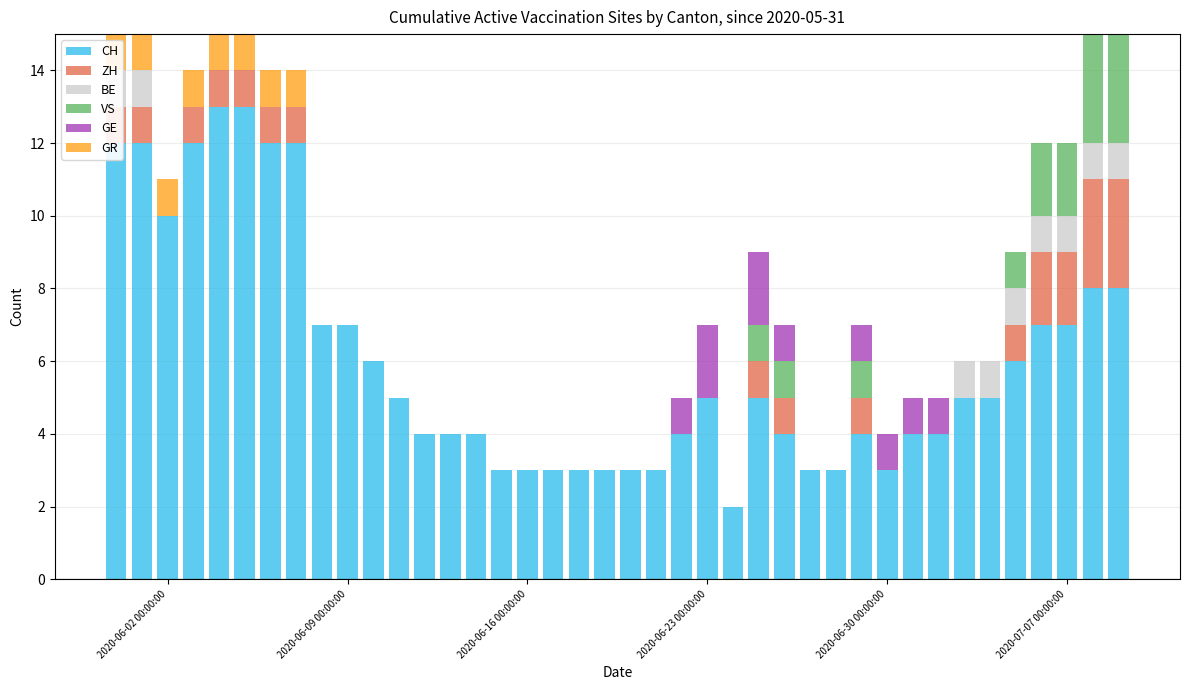

Reading left to right, list all the values displayed in this chart.

CH: 12	12	10	12	13	13	12	12	7	7	6	5	4	4	4	3	3	3	3	3	3	3	4	5	2	5	4	3	3	4	3	4	4	5	5	6	7	7	8	8
ZH: 1	1	0	1	1	1	1	1	0	0	0	0	0	0	0	0	0	0	0	0	0	0	0	0	0	1	1	0	0	1	0	0	0	0	0	1	2	2	3	3
BE: 1	1	0	0	0	0	0	0	0	0	0	0	0	0	0	0	0	0	0	0	0	0	0	0	0	0	0	0	0	0	0	0	0	1	1	1	1	1	1	1
VS: 0	0	0	0	0	0	0	0	0	0	0	0	0	0	0	0	0	0	0	0	0	0	0	0	0	1	1	0	0	1	0	0	0	0	0	1	2	2	3	3
GE: 0	0	0	0	0	0	0	0	0	0	0	0	0	0	0	0	0	0	0	0	0	0	1	2	0	2	1	0	0	1	1	1	1	0	0	0	0	0	0	0
GR: 1	1	1	1	1	1	1	1	0	0	0	0	0	0	0	0	0	0	0	0	0	0	0	0	0	0	0	0	0	0	0	0	0	0	0	0	0	0	0	0